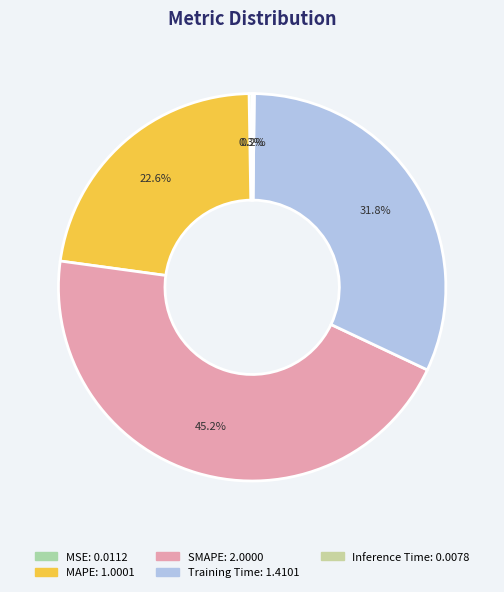

To the nearest percent, what is the combined percentage of Training Time and MAPE?

54%